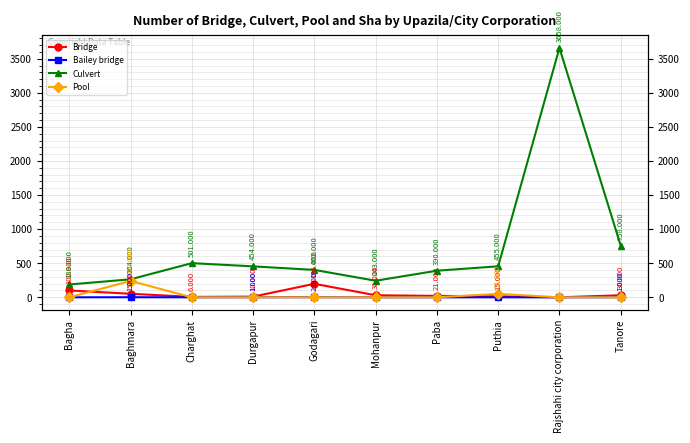

At which label does Pool reach its peak?

Baghmara